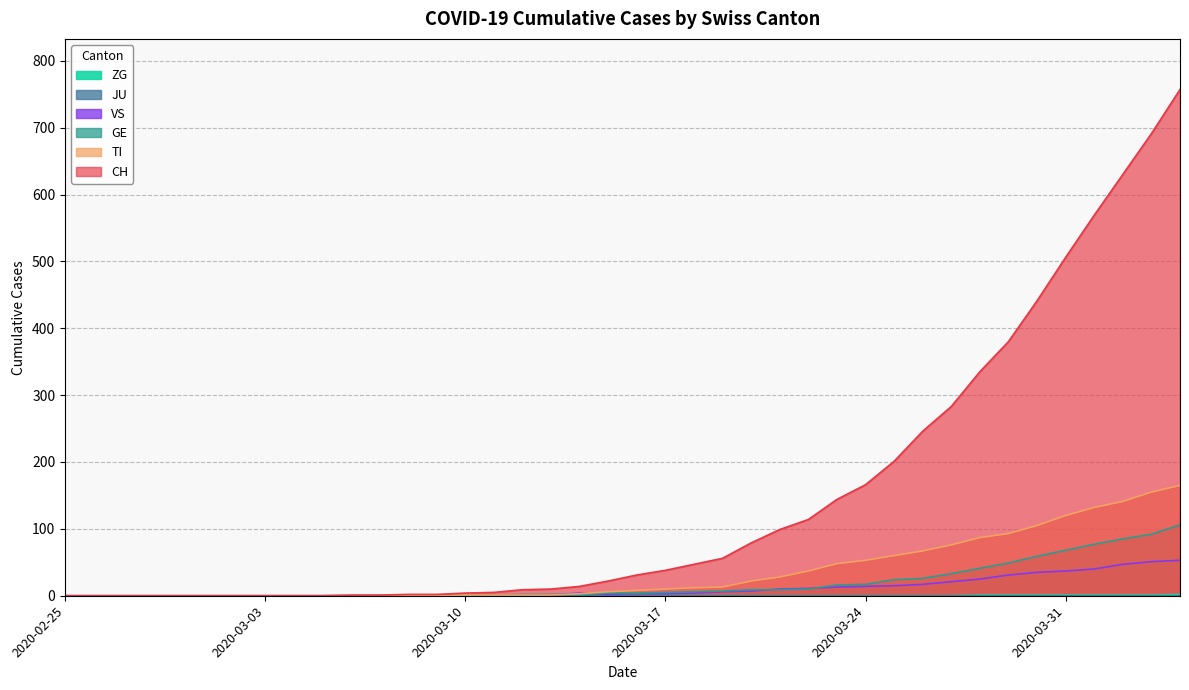

Which series has the widest spread of values?

CH